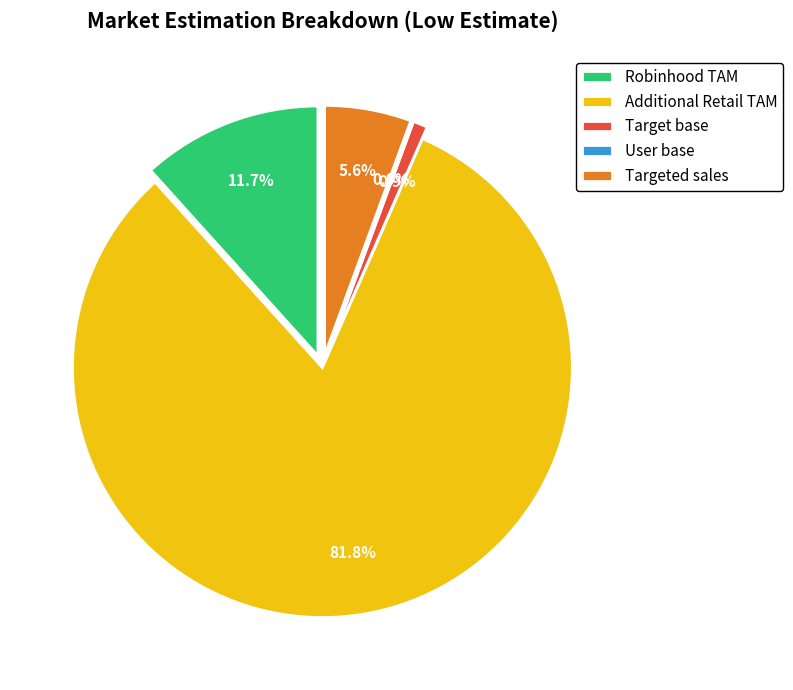

What percentage is the Targeted sales slice, to the nearest percent?

6%